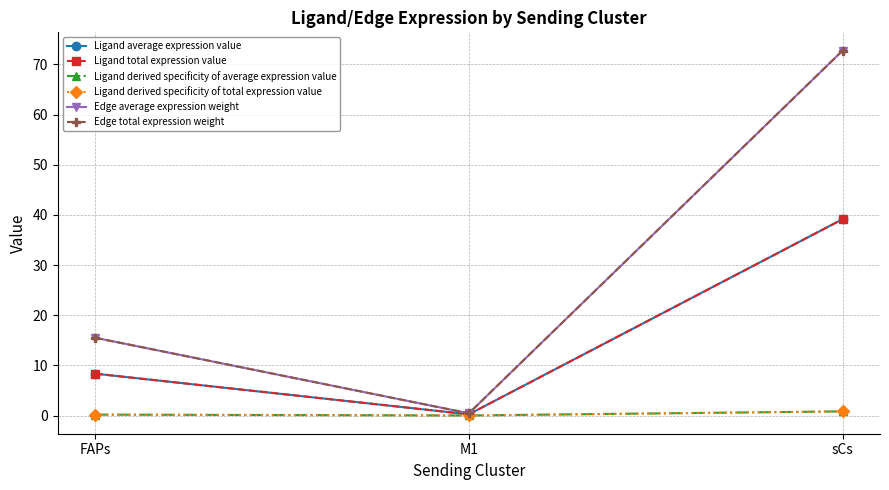

True or false: Ligand average expression value has a value of 5.7 at FAPs.

False